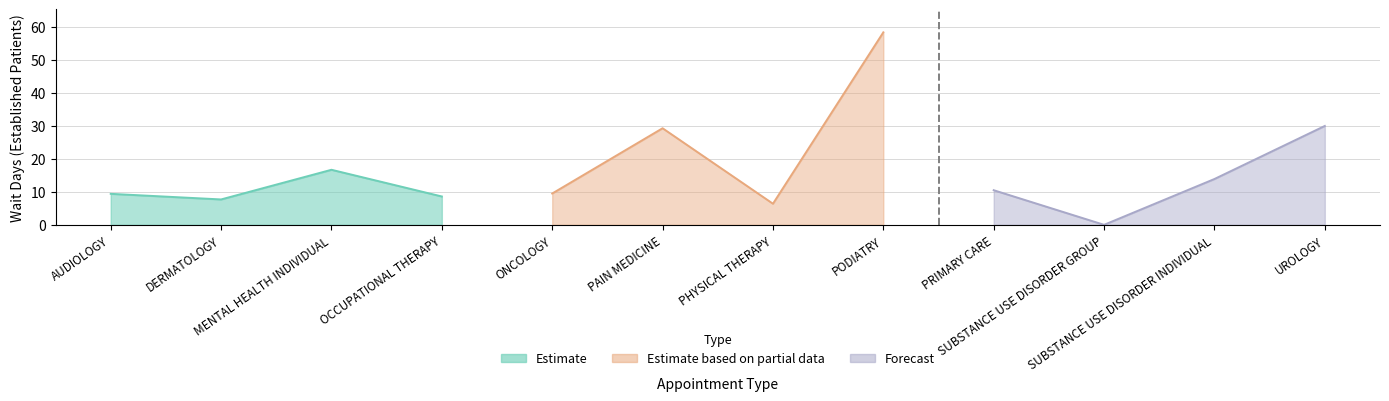

Reading right to left, transcribe all the data shown in this chart.

UROLOGY=30.0	SUBSTANCE USE DISORDER INDIVIDUAL=13.9	SUBSTANCE USE DISORDER GROUP=0.0	PRIMARY CARE=10.5	PODIATRY=58.4	PHYSICAL THERAPY=6.4	PAIN MEDICINE=29.3	ONCOLOGY=9.5	OCCUPATIONAL THERAPY=8.6	MENTAL HEALTH INDIVIDUAL=16.7	DERMATOLOGY=7.7	AUDIOLOGY=9.4